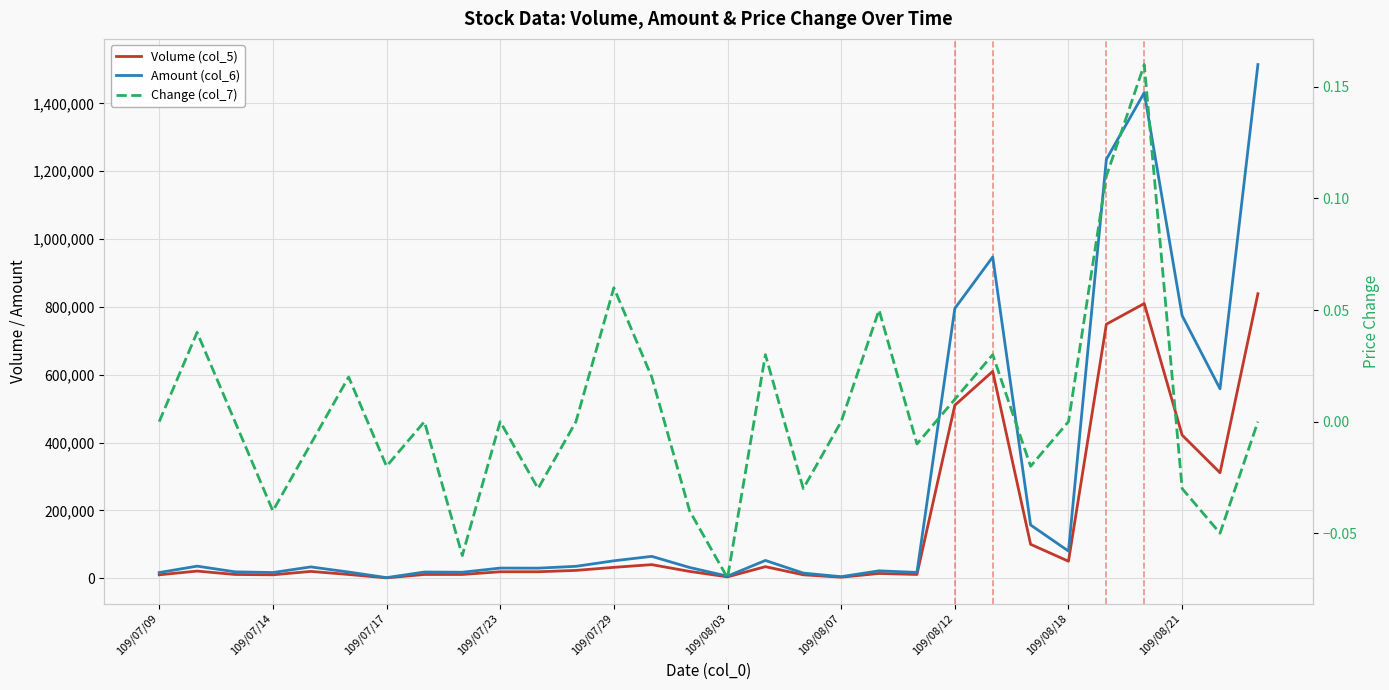

How many data points in Volume (col_5) are above 20000?

14